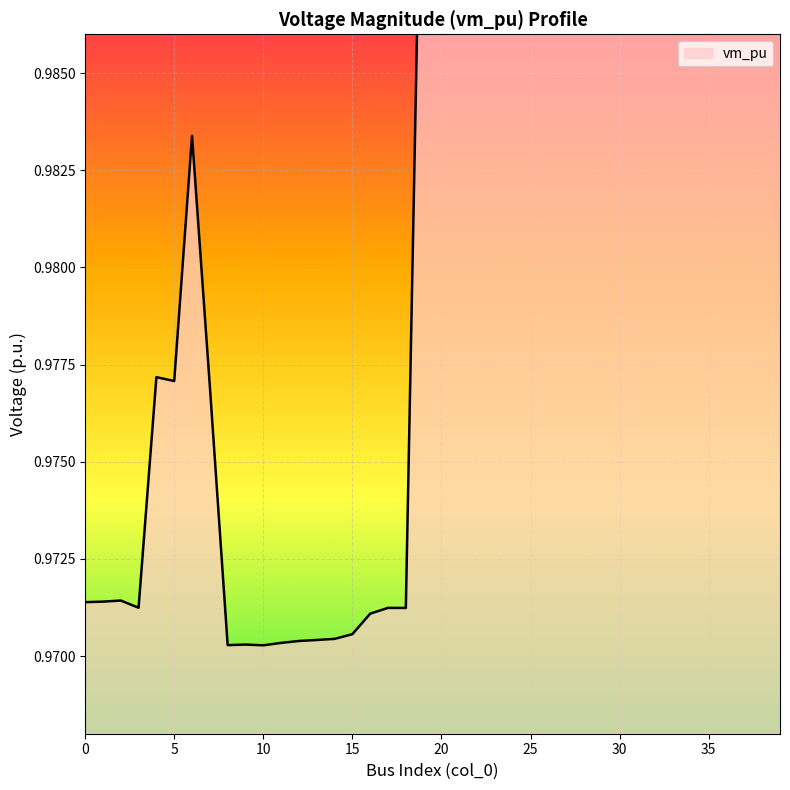

The value at 37 is 1.0. True or false?

True